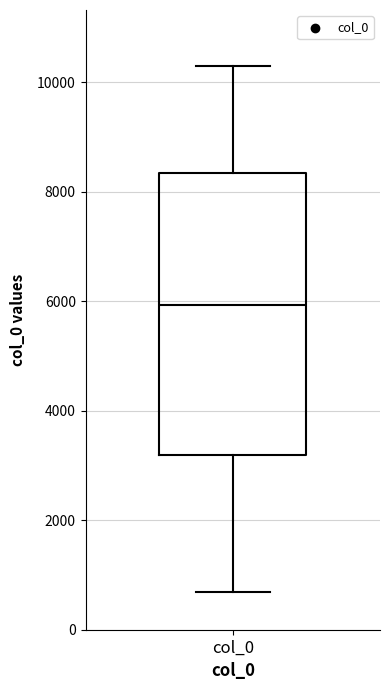

Read this box plot against the y-axis: the position of the median line, the range covered by the box, and the ends of both whiskers. The values are not printed on the chart, so give them approximately, as read against the axis.

median 6000, box 3200 to 8400, whiskers 600 to 10200